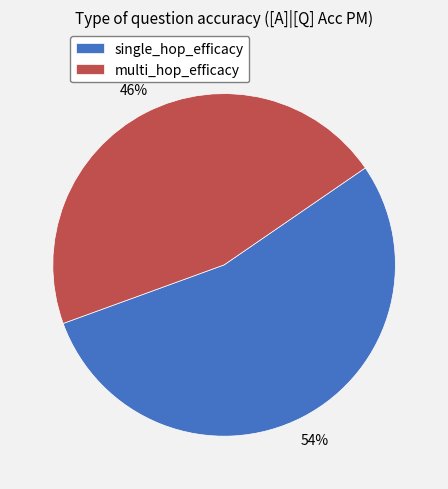

True or false: multi_hop_efficacy accounts for 56% of the total.

False